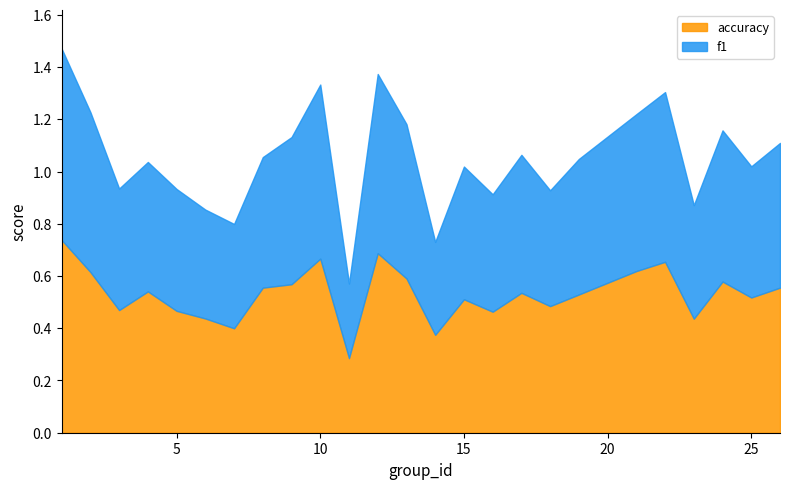

True or false: accuracy and f1 intersect in this chart.

False